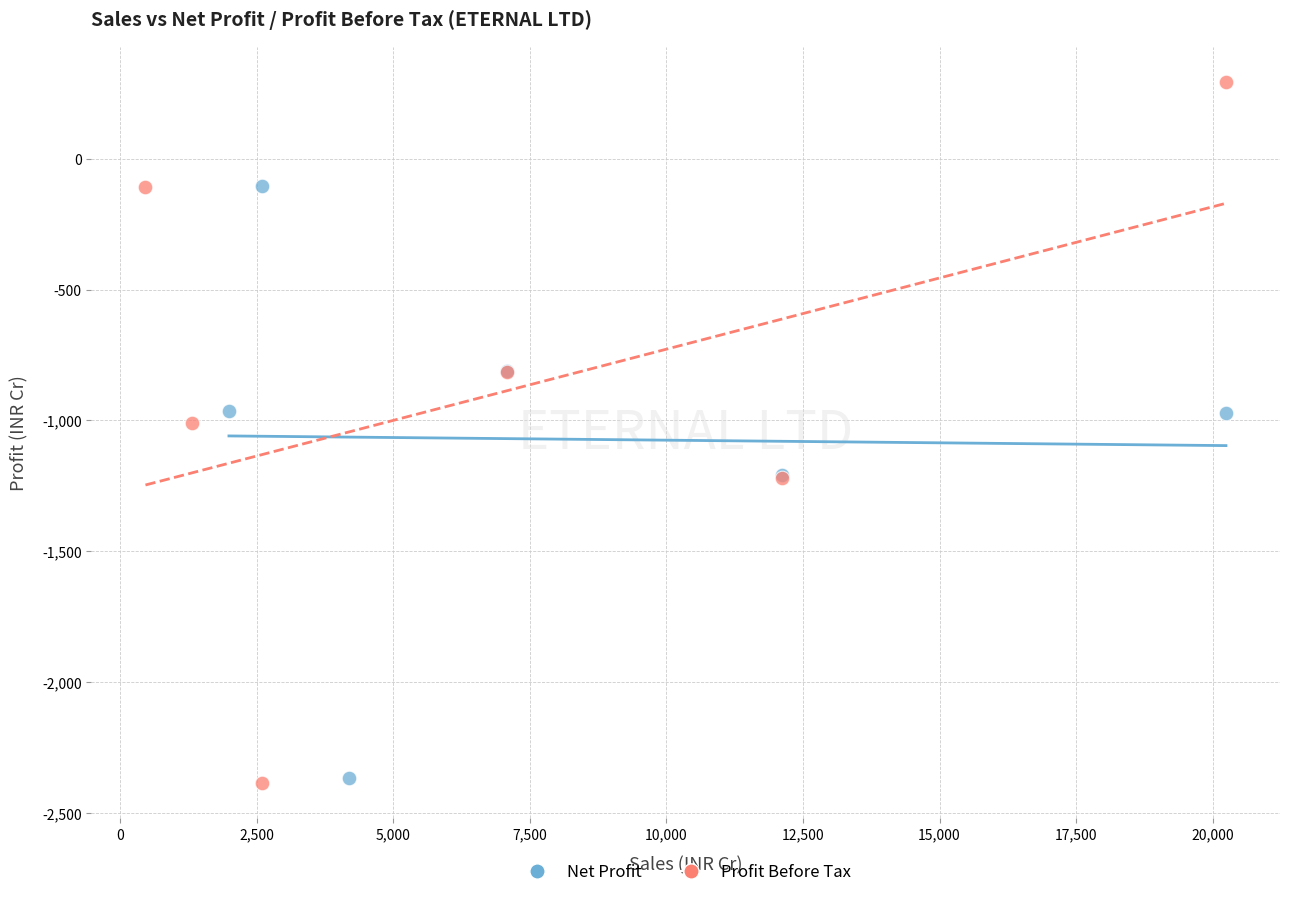

Which series has the widest spread of Y values?

Profit Before Tax